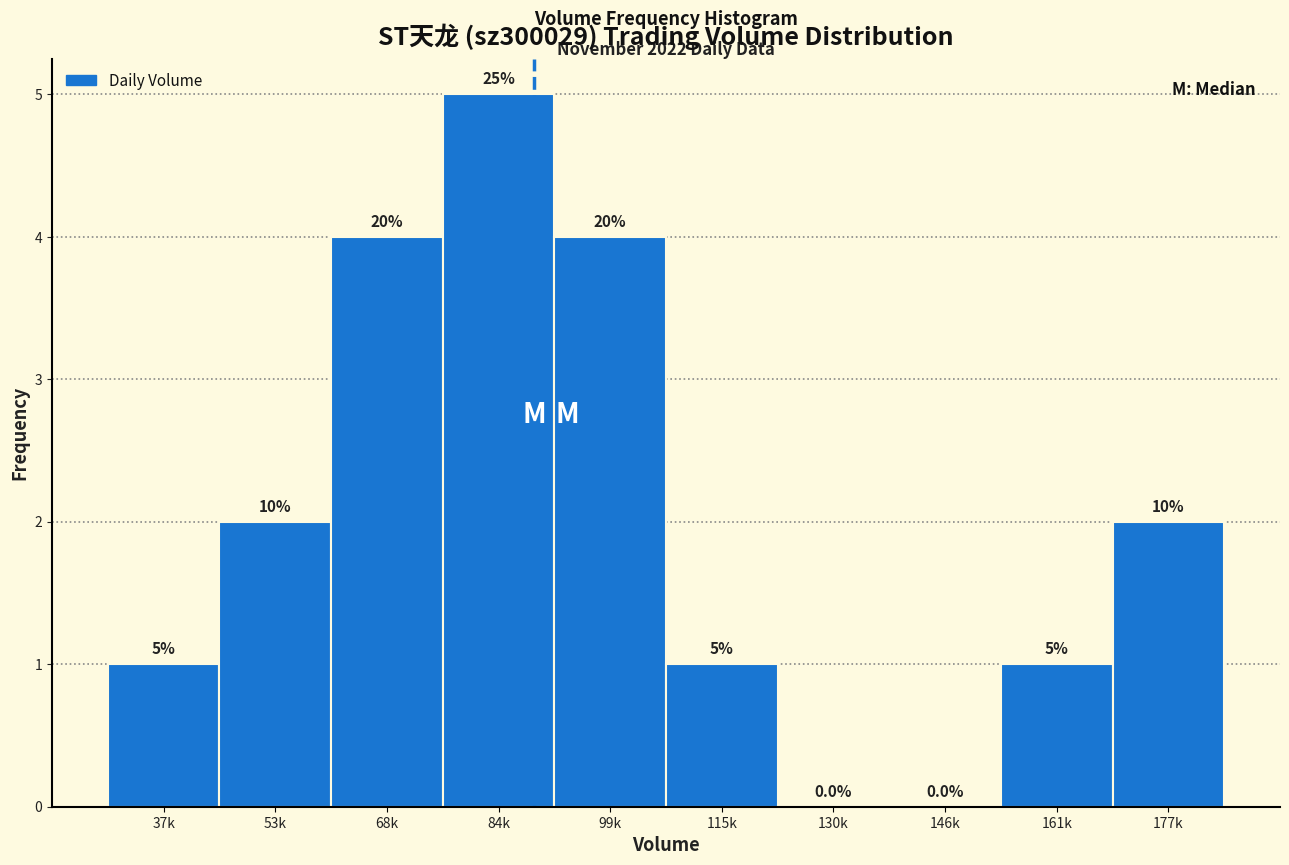

Reading left to right, what are all the values shown in this chart?

37k=1	53k=2	68k=4	84k=5	99k=4	115k=1	130k=0	146k=0	161k=1	177k=2